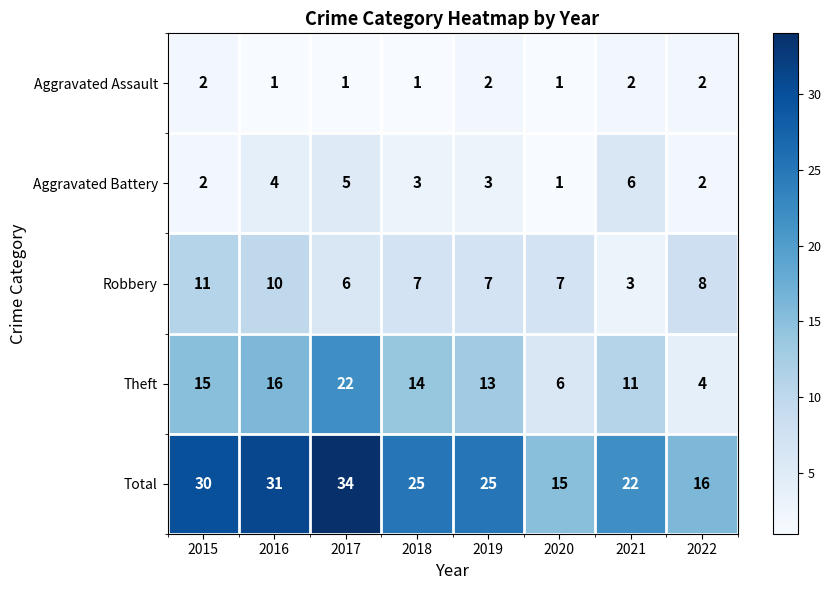

At which category does the chart reach its peak across all series?

2017